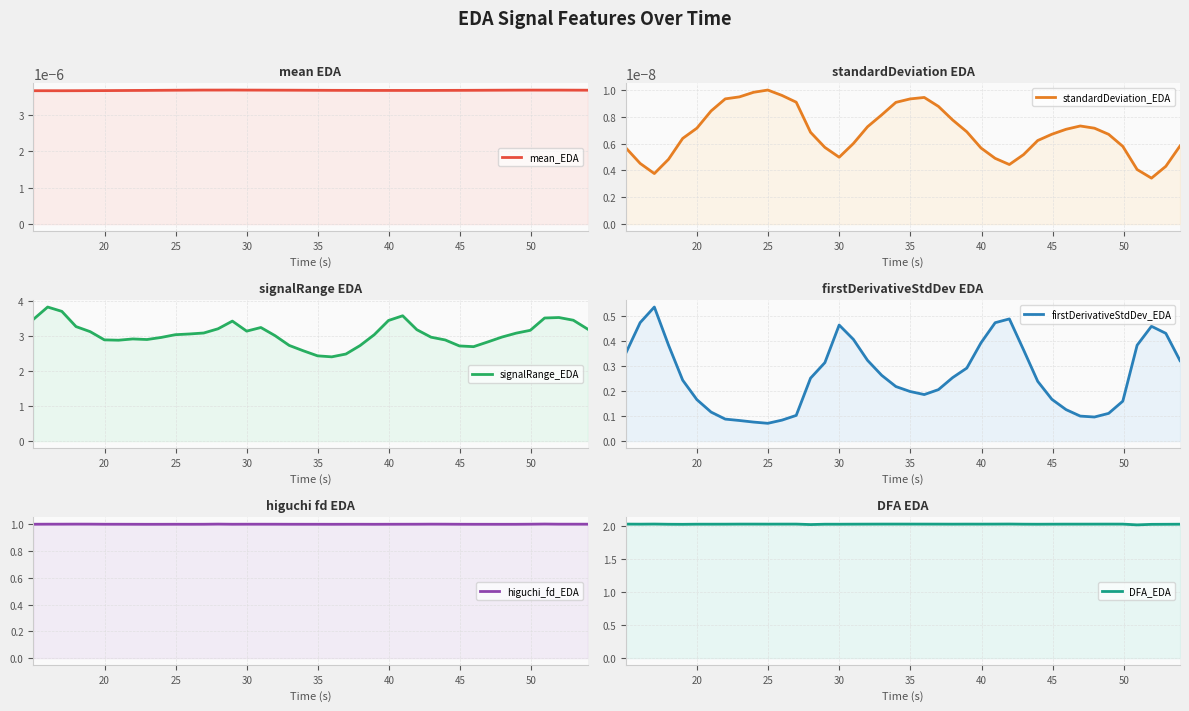

Where is the first local minimum for mean_EDA?

25